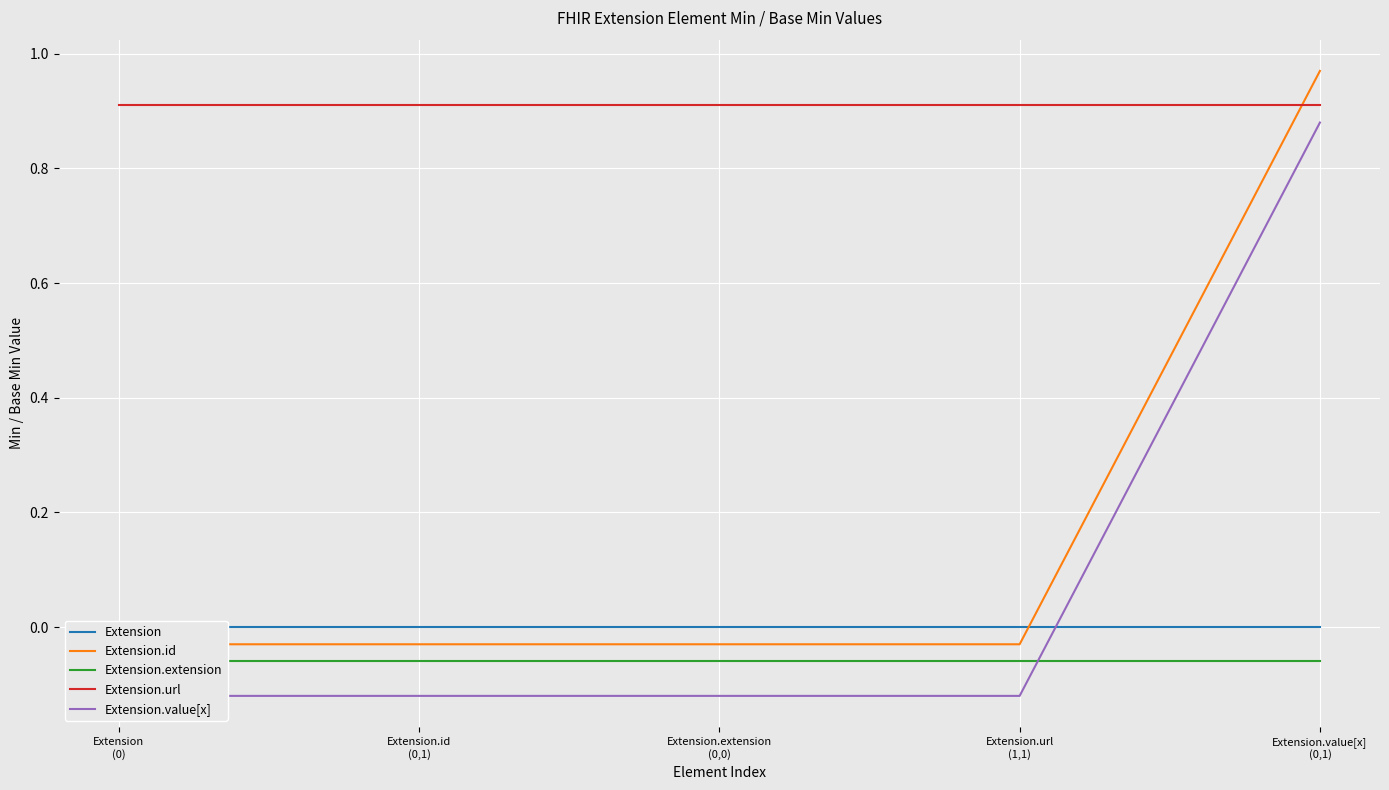

Which category has the highest value in the Extension.id series?

Extension.value[x]
(0,1)